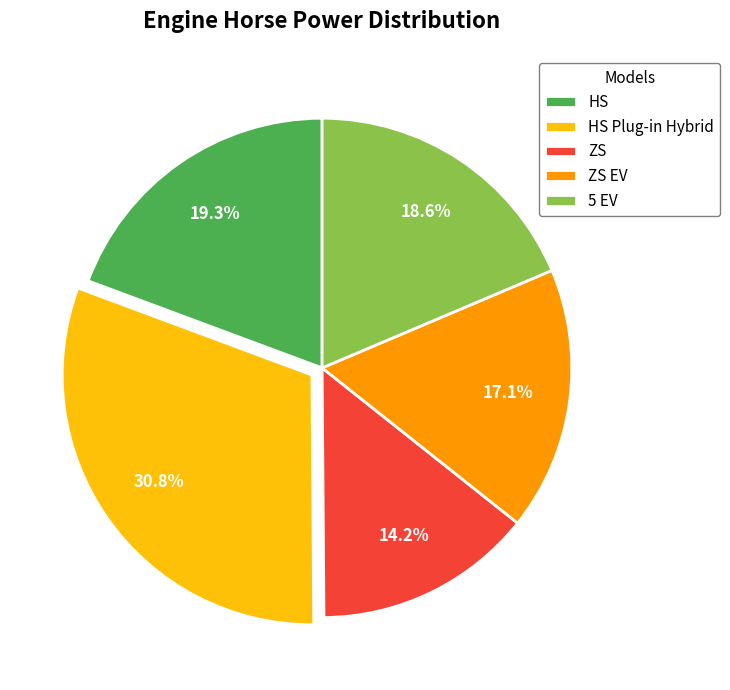

Count the number of slices in the pie.

5